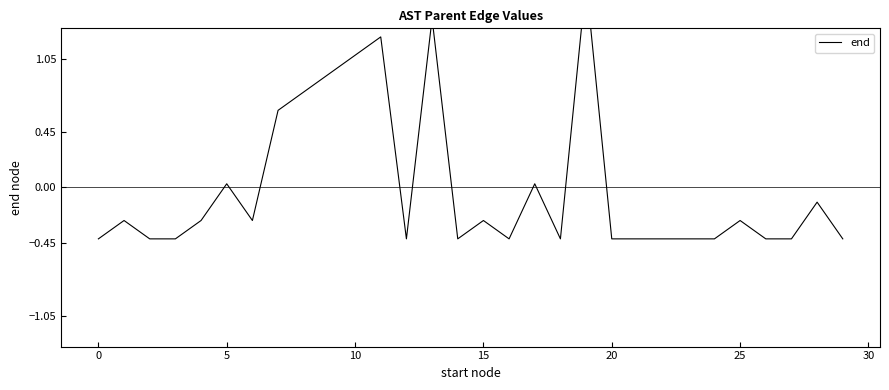

How many points are lower than both their immediate neighbors (excluding endpoints)?

5